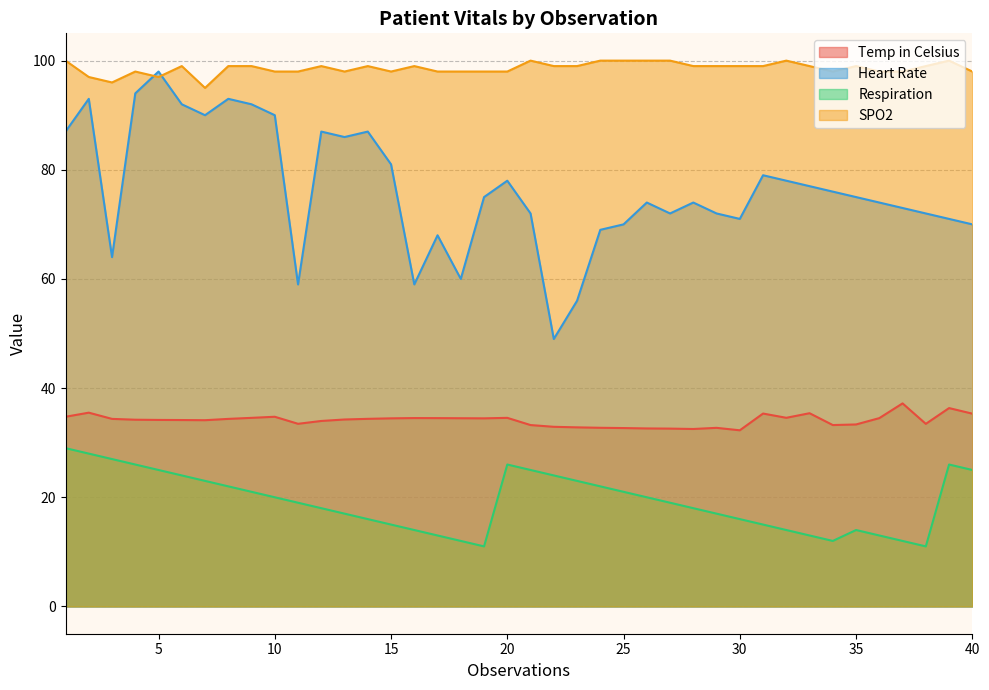

The value of SPO2 at 10 is 98.0. True or false?

True